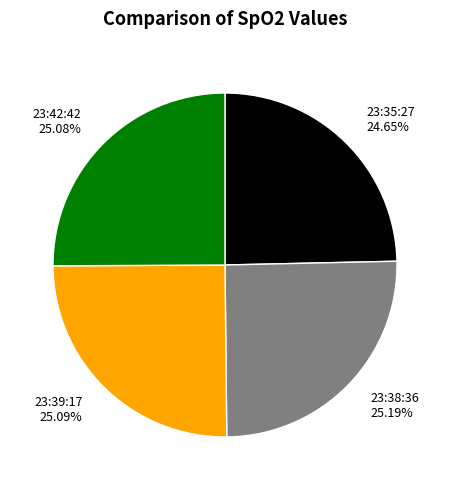

Does any single category account for the majority?

No